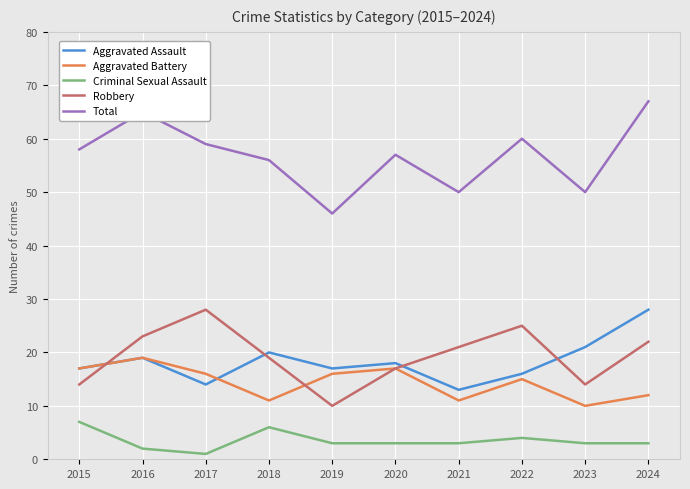

Which category has the lowest value in the Aggravated Assault series?

2021